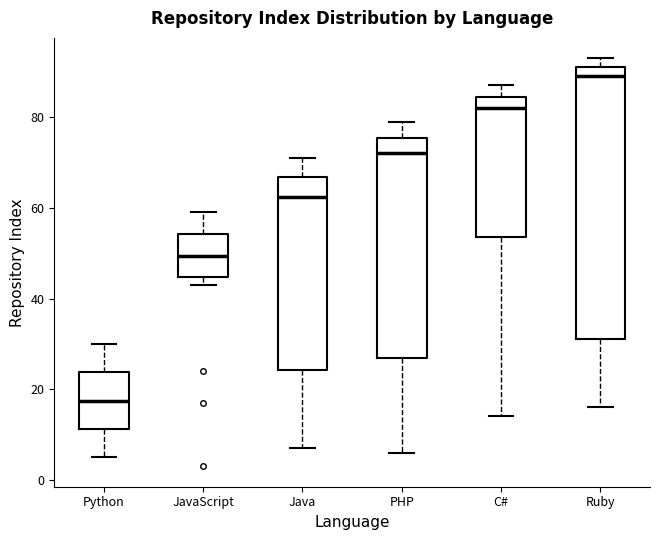

Reading left to right, transcribe this box plot: for each box, give where its median line is, the range the box spans, and where its two whiskers end, as read against the y-axis. The values are not printed on the chart, so give them approximately, as read against the axis.

Python: median 18, box 12 to 24, whiskers 6 to 30
JavaScript: median 50, box 44 to 54, whiskers 44 (just below the box's lower edge) to 60
Java: median 62, box 24 to 66, whiskers 8 to 72
PHP: median 72, box 28 to 76, whiskers 6 to 80
C#: median 82, box 54 to 84, whiskers 14 to 88
Ruby: median 90, box 32 to 92, whiskers 16 to 94